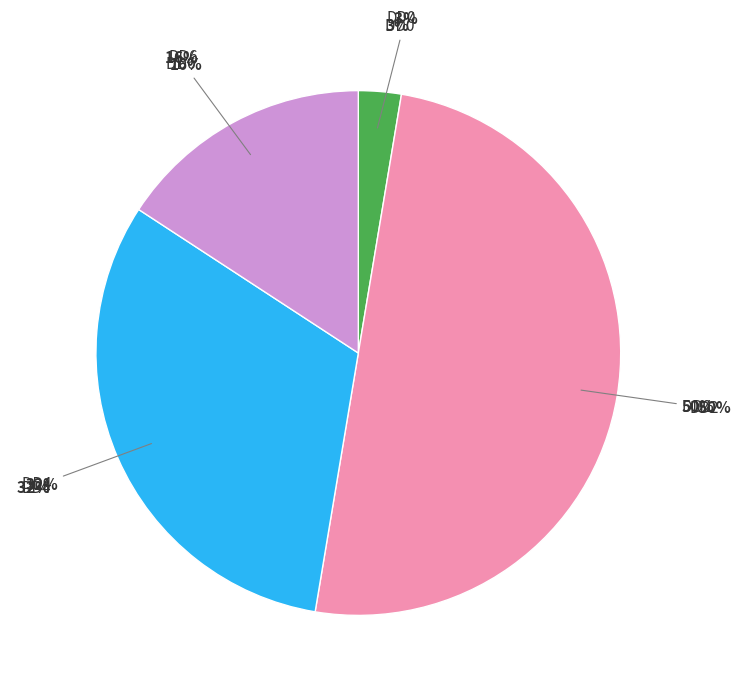

To the nearest percent, what portion does DD4 represent?

32%